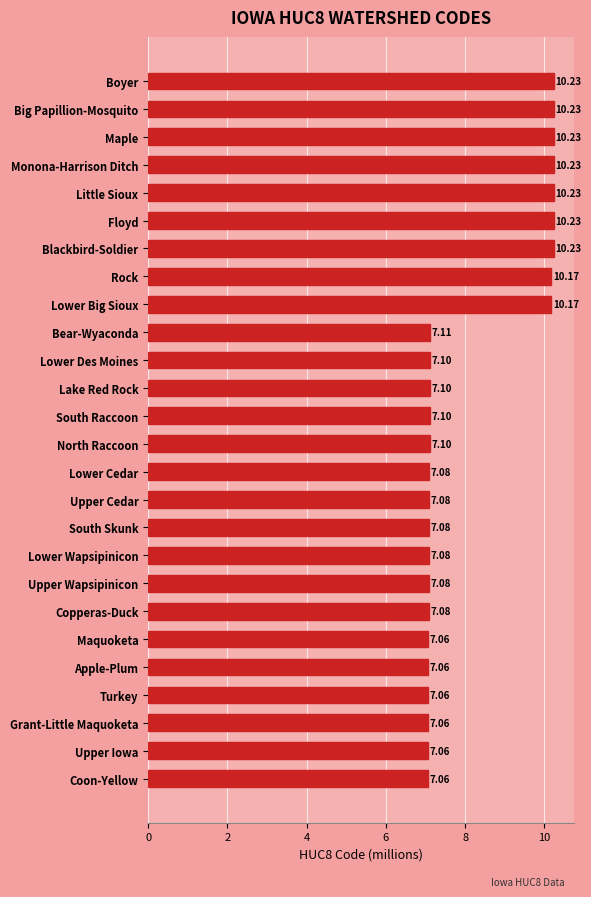

What is the label of the 20th bar from the bottom?

Blackbird-Soldier